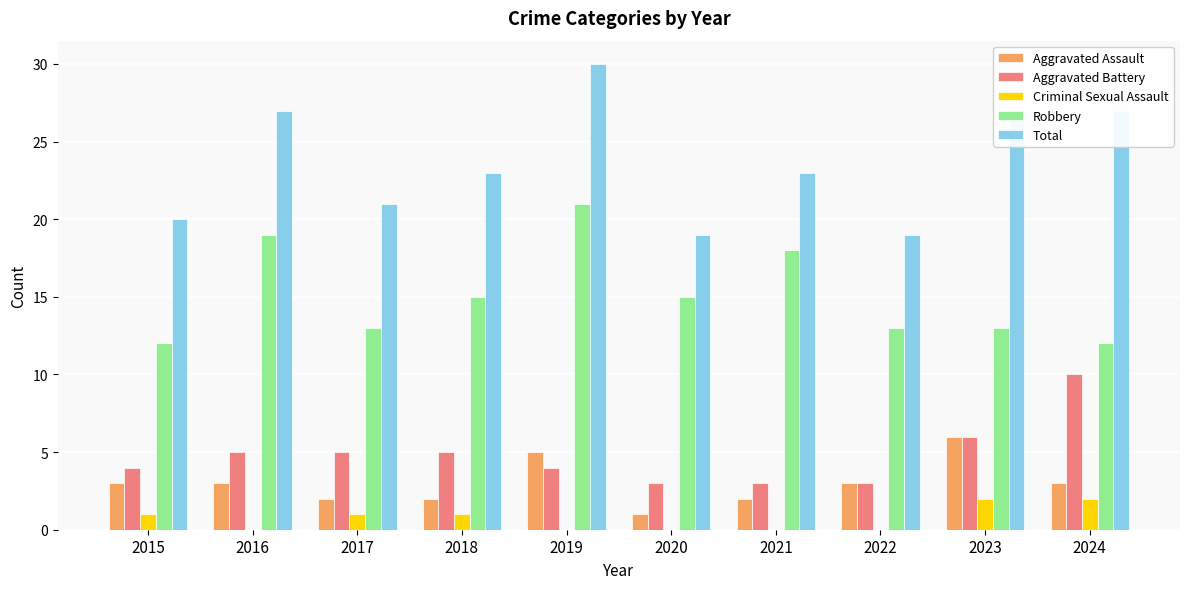

Is the value of Aggravated Battery at 2021 greater than the value of Robbery at 2022?

No